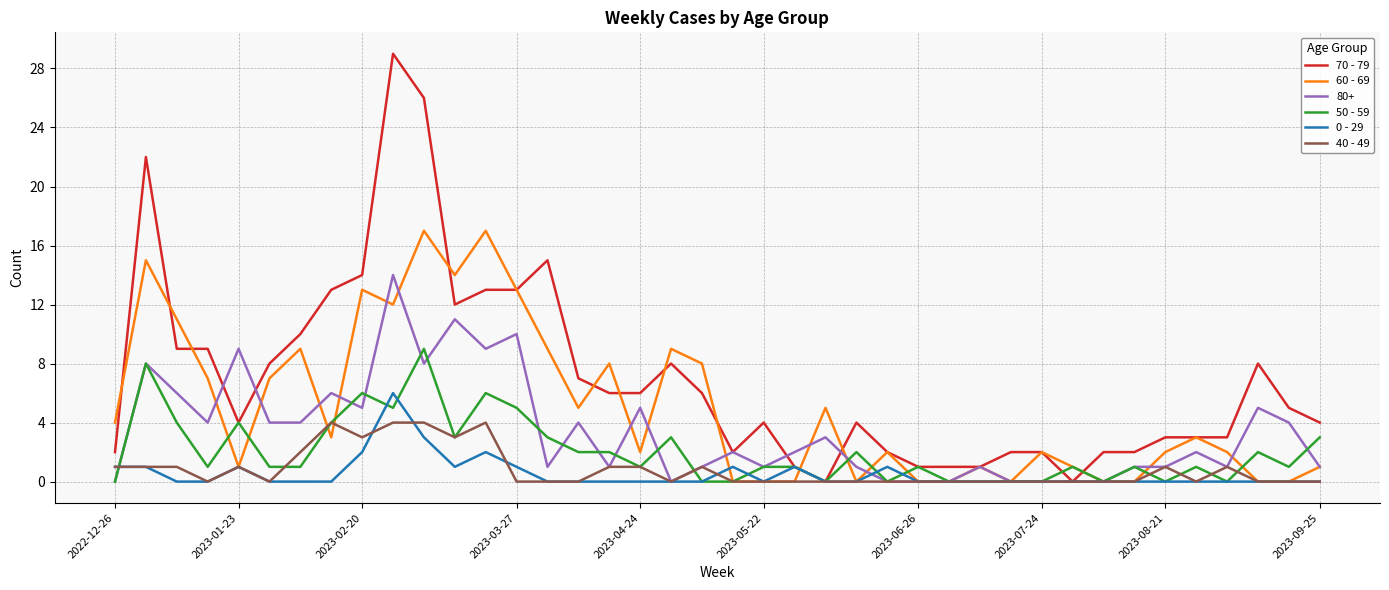

Rank the series by their maximum value, from highest to lowest.

70 - 79, 60 - 69, 80+, 50 - 59, 0 - 29, 40 - 49